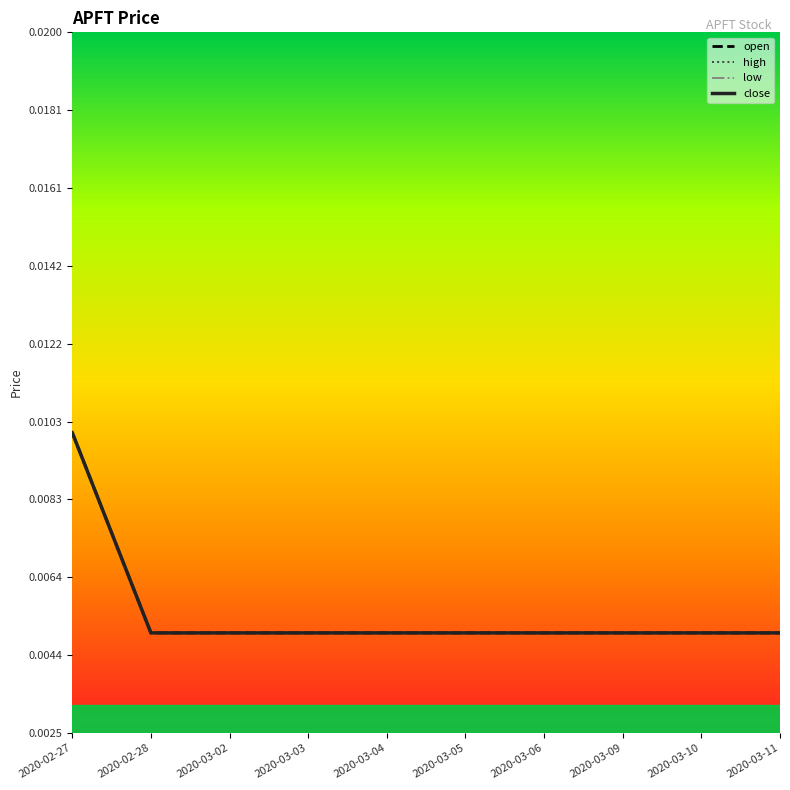

Does the chart have visible grid lines?

No